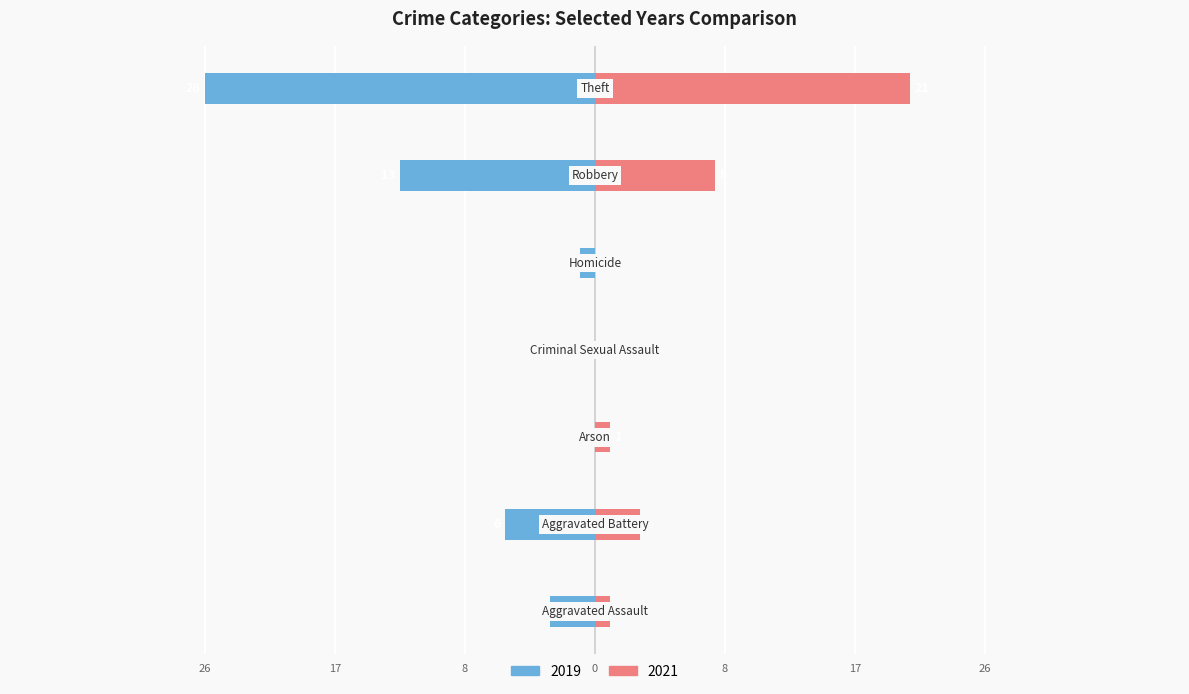

What position from the left is Criminal Sexual Assault?

4